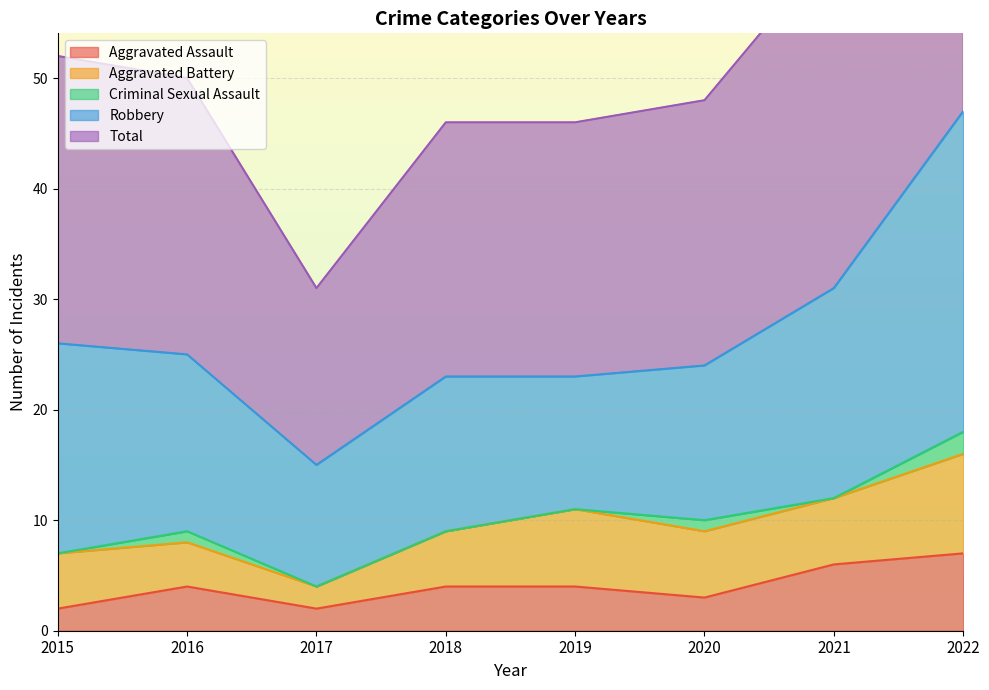

List the series in order of their peak value, highest first.

Total, Robbery, Aggravated Battery, Aggravated Assault, Criminal Sexual Assault